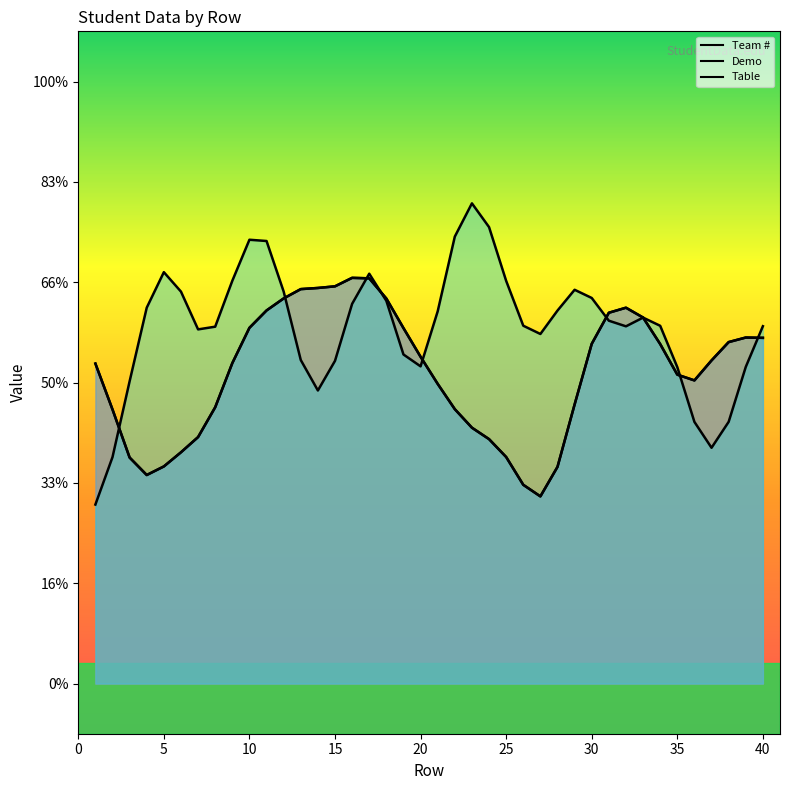

Where do Team # and Demo first cross each other?

5 and 10